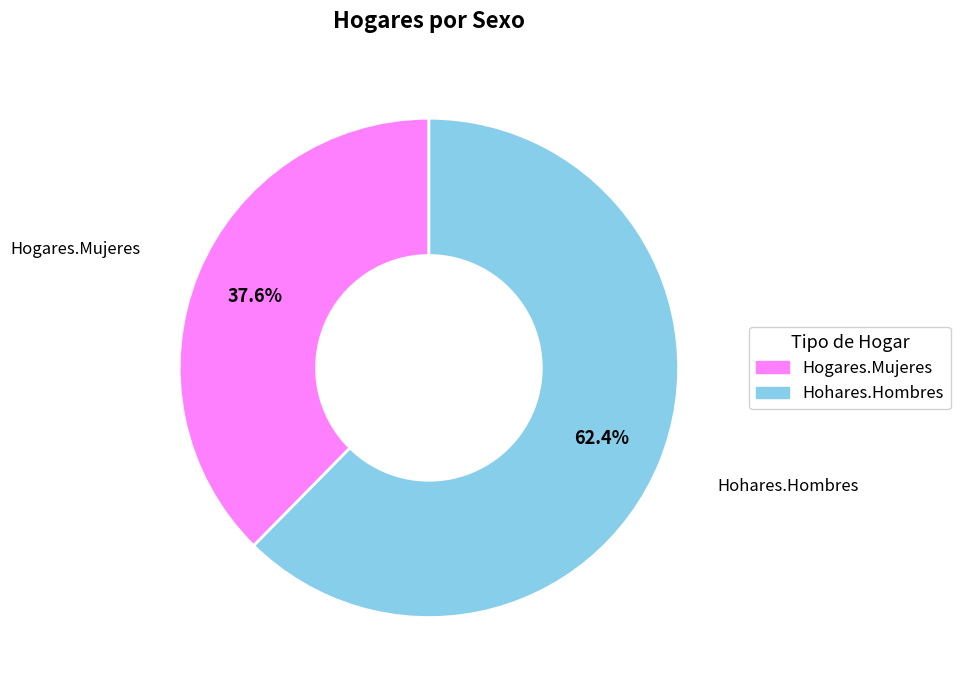

Which has a higher value, Hogares.Mujeres or Hohares.Hombres?

Hohares.Hombres